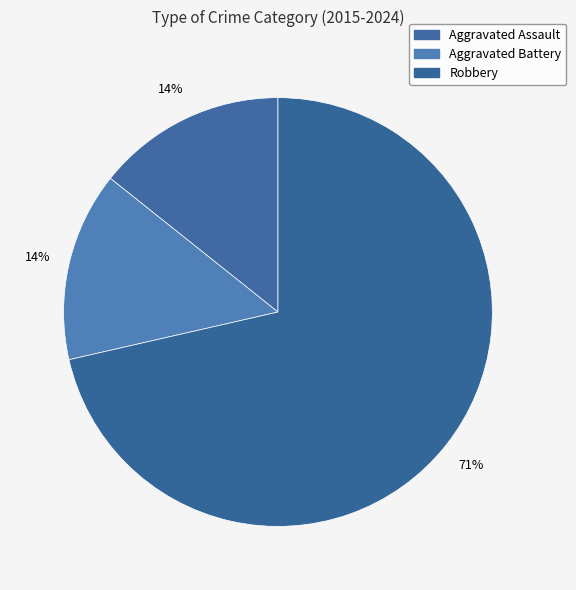

Rank the categories by value from highest to lowest.

Robbery, Aggravated Assault, Aggravated Battery